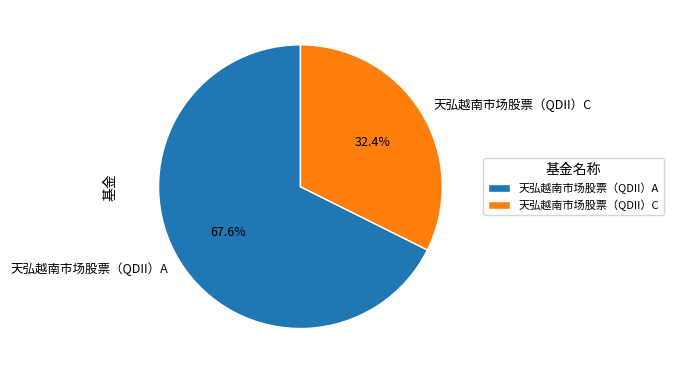

The 天弘越南市场股票（QDII）A slice represents 57% of the pie. True or false?

False